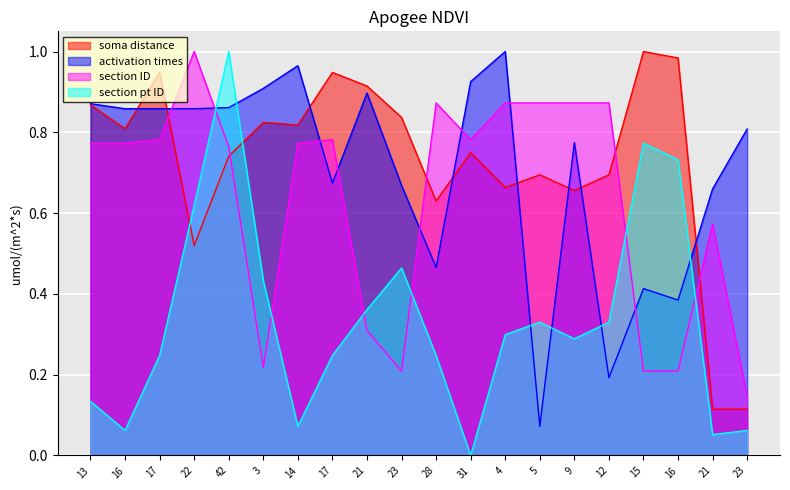

List the series in order of their peak value, highest first.

soma distance, activation times, section ID, section pt ID